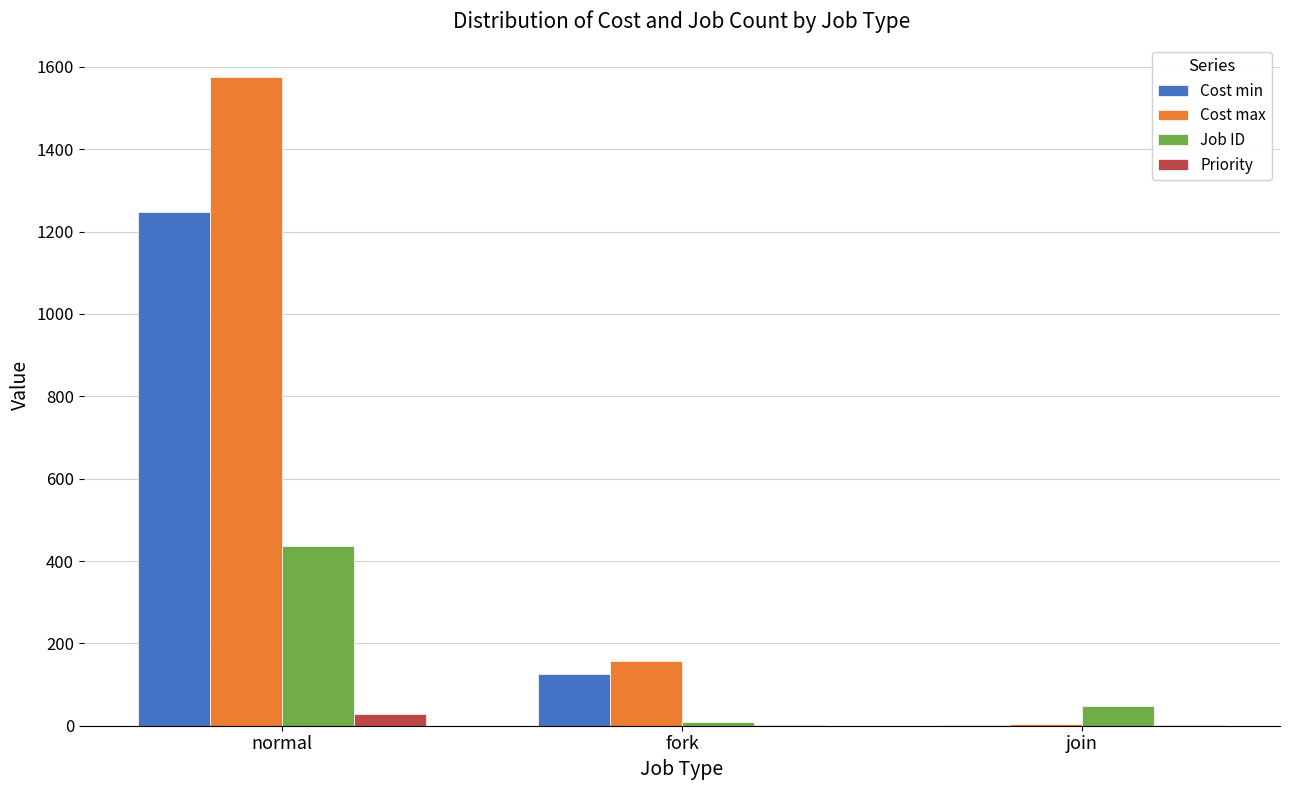

What is the sum of all Job ID values?

496